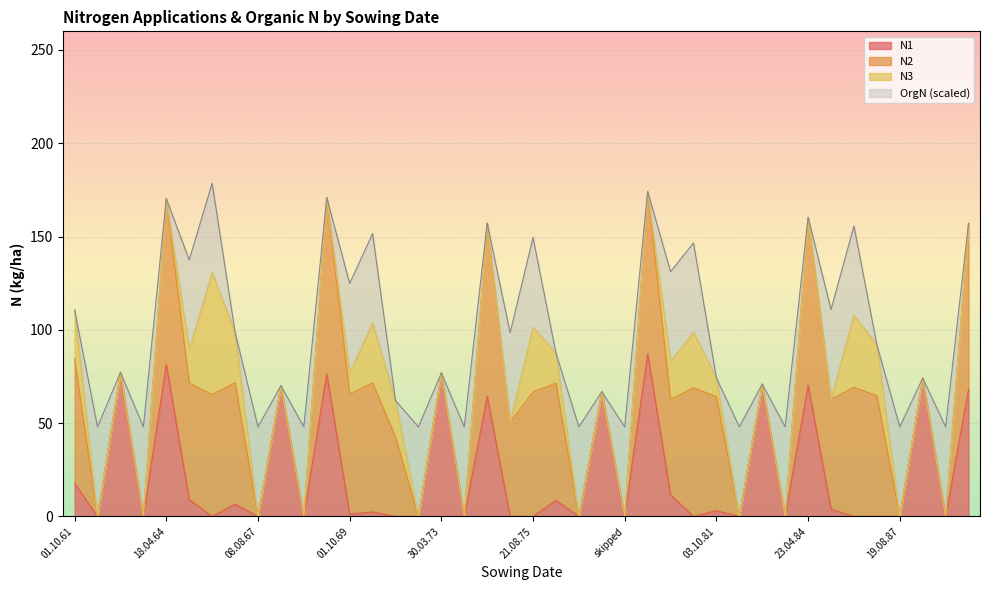

What position from the right is 13.08.88?

2